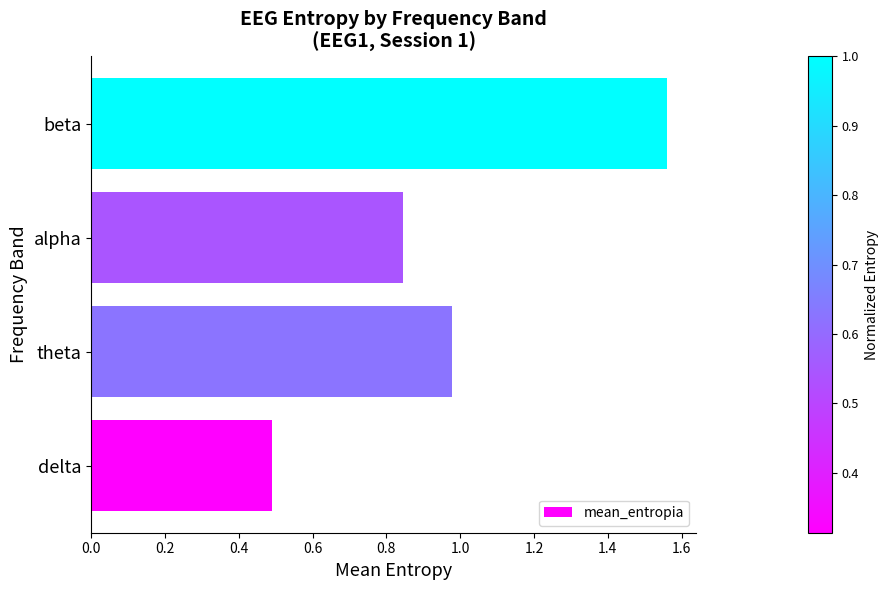

Rank the categories by value from lowest to highest.

delta, alpha, theta, beta